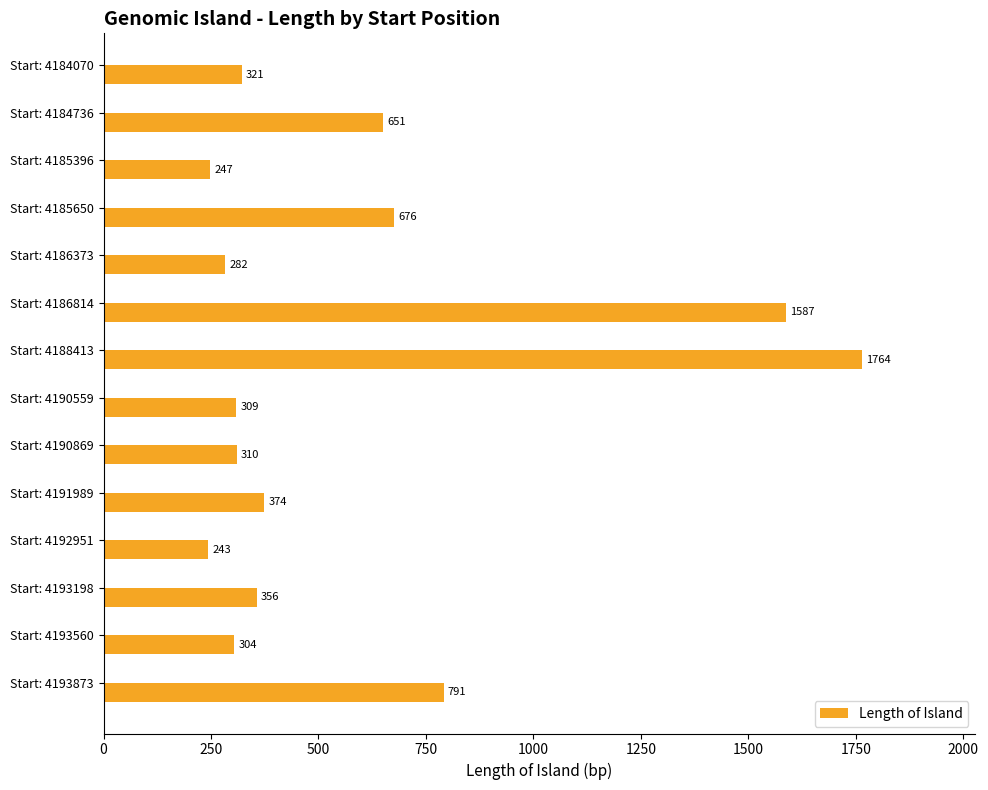

What is the change in value from Start: 4190869 to Start: 4191989?

+64